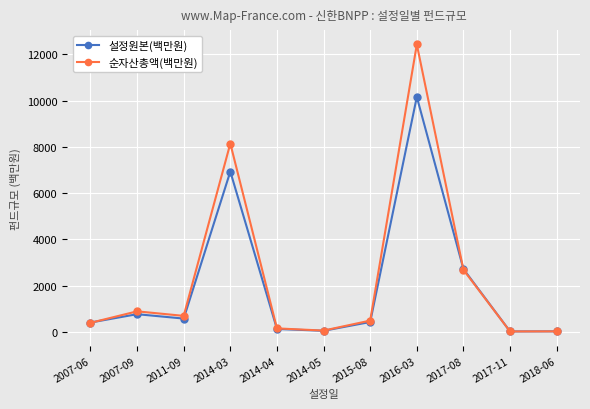

What are all the series names shown in the legend?

설정원본(백만원), 순자산총액(백만원)